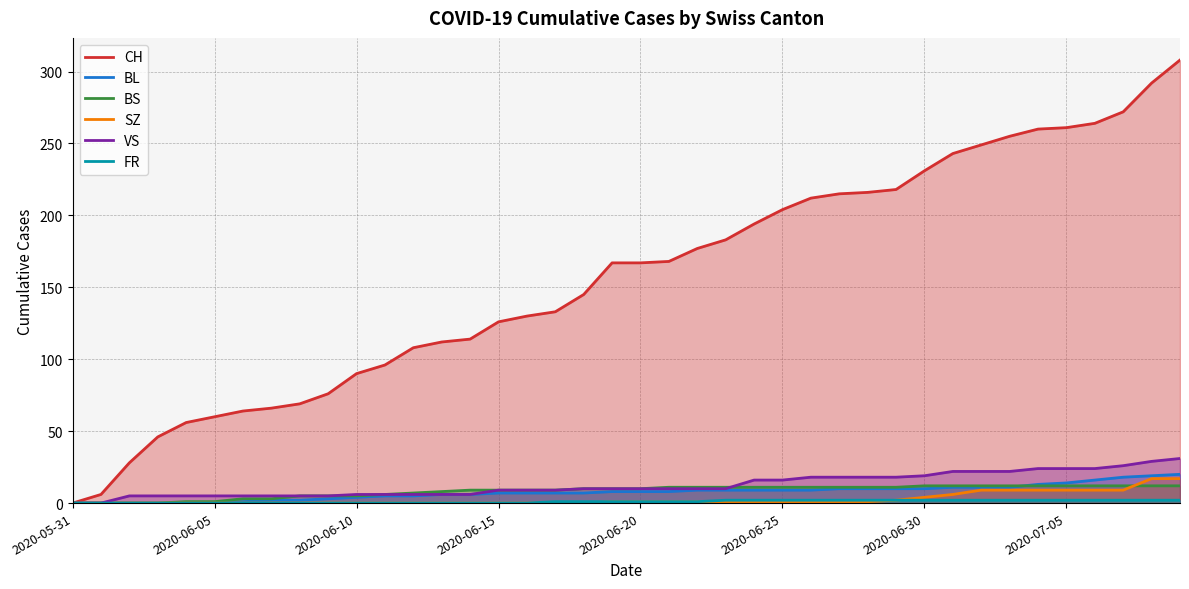

What is the difference between the maximum and second lowest values in the CH series?

302